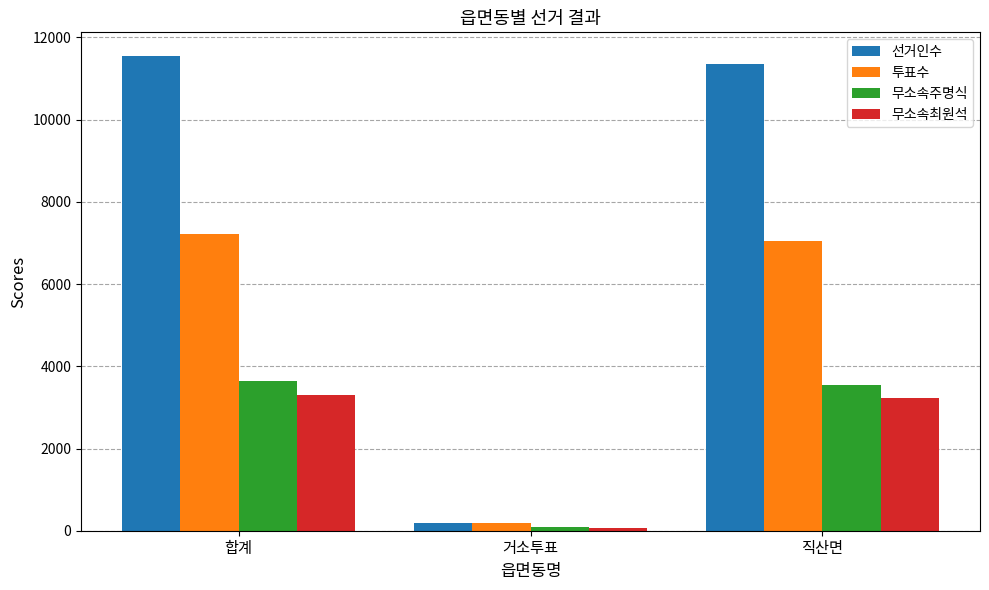

Which series has the largest total across all categories?

선거인수